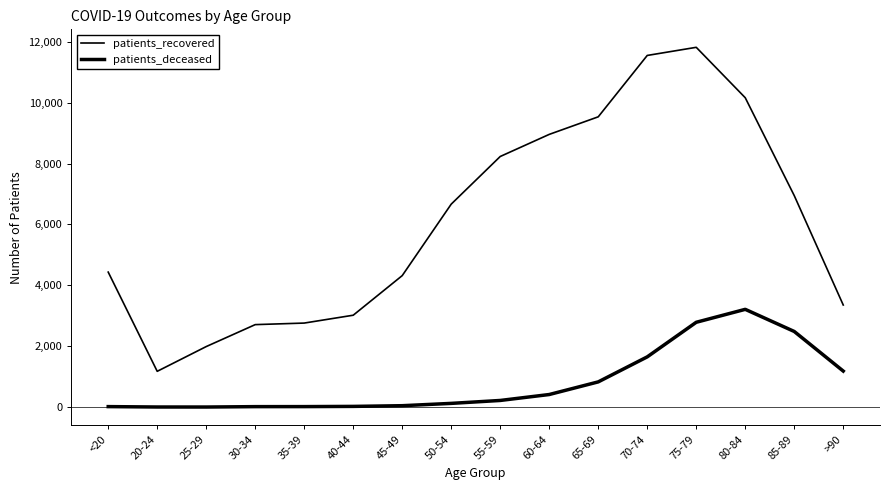

How many lines are shown in the chart?

2